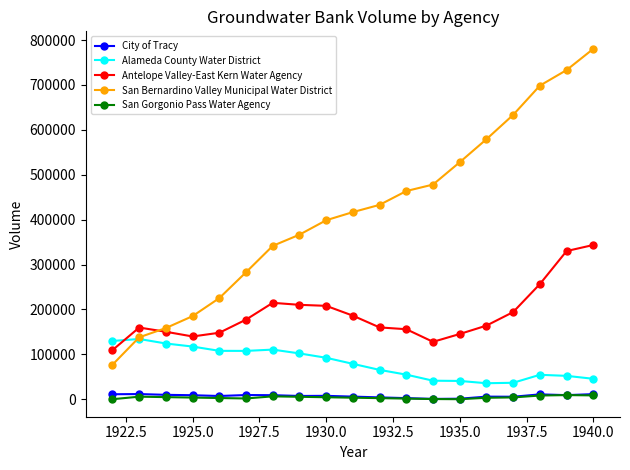

Which series has the widest spread of values?

San Bernardino Valley Municipal Water District